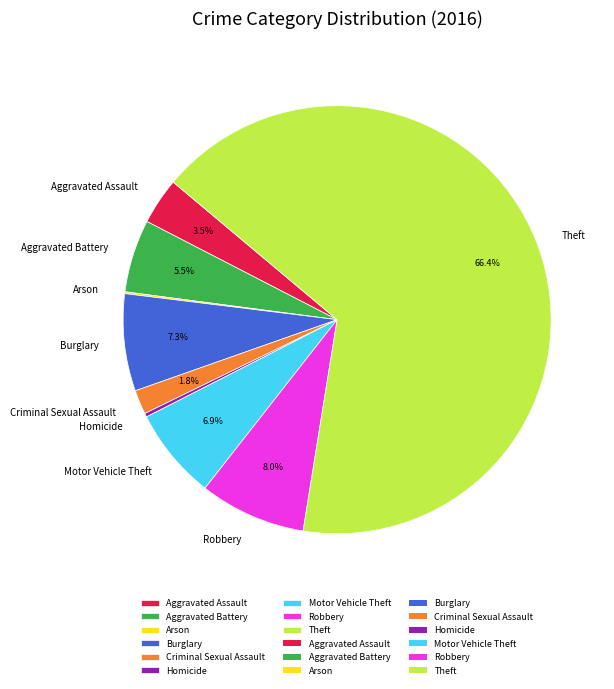

Which slice is the largest?

Theft